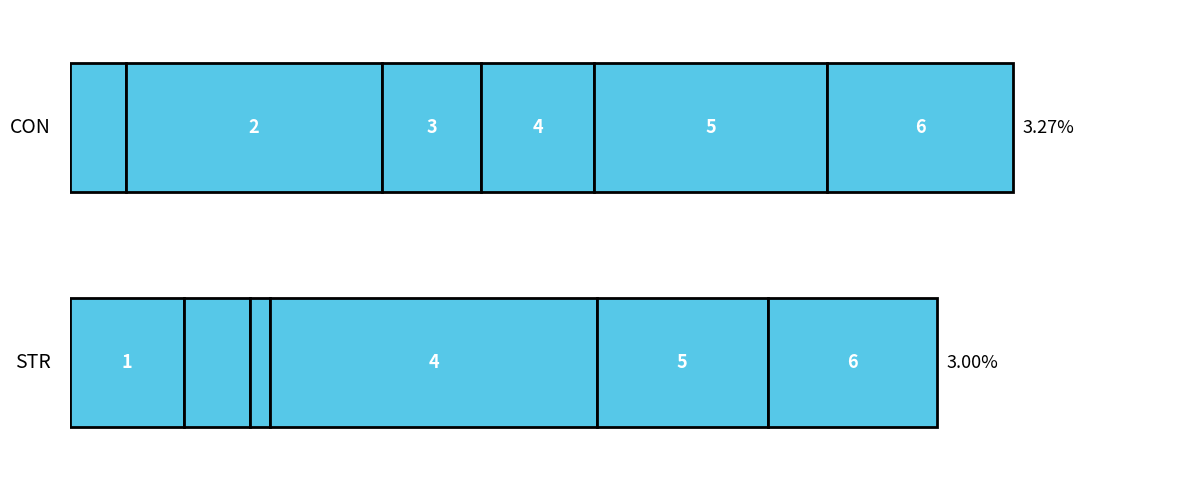

List the series in order of their overall mean, highest first.

CON, STR